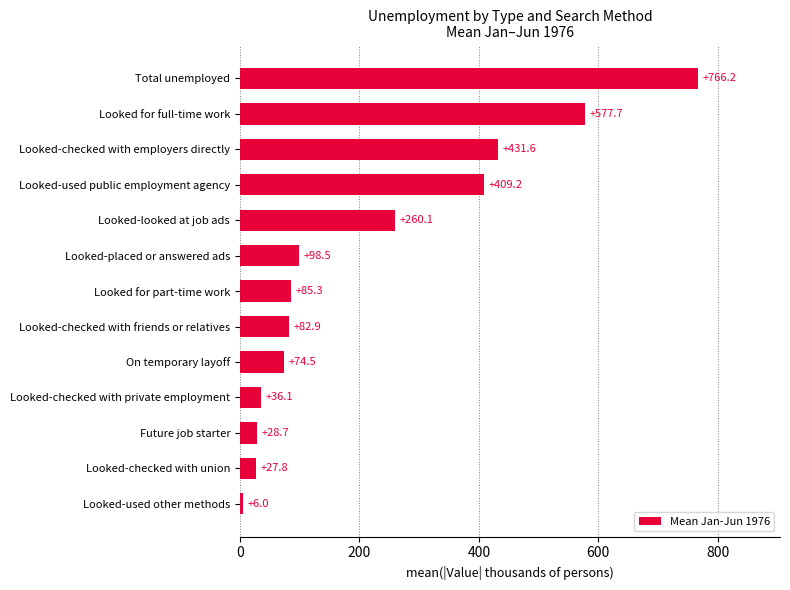

Between Total unemployed and Looked-checked with private employment, which is larger?

Total unemployed